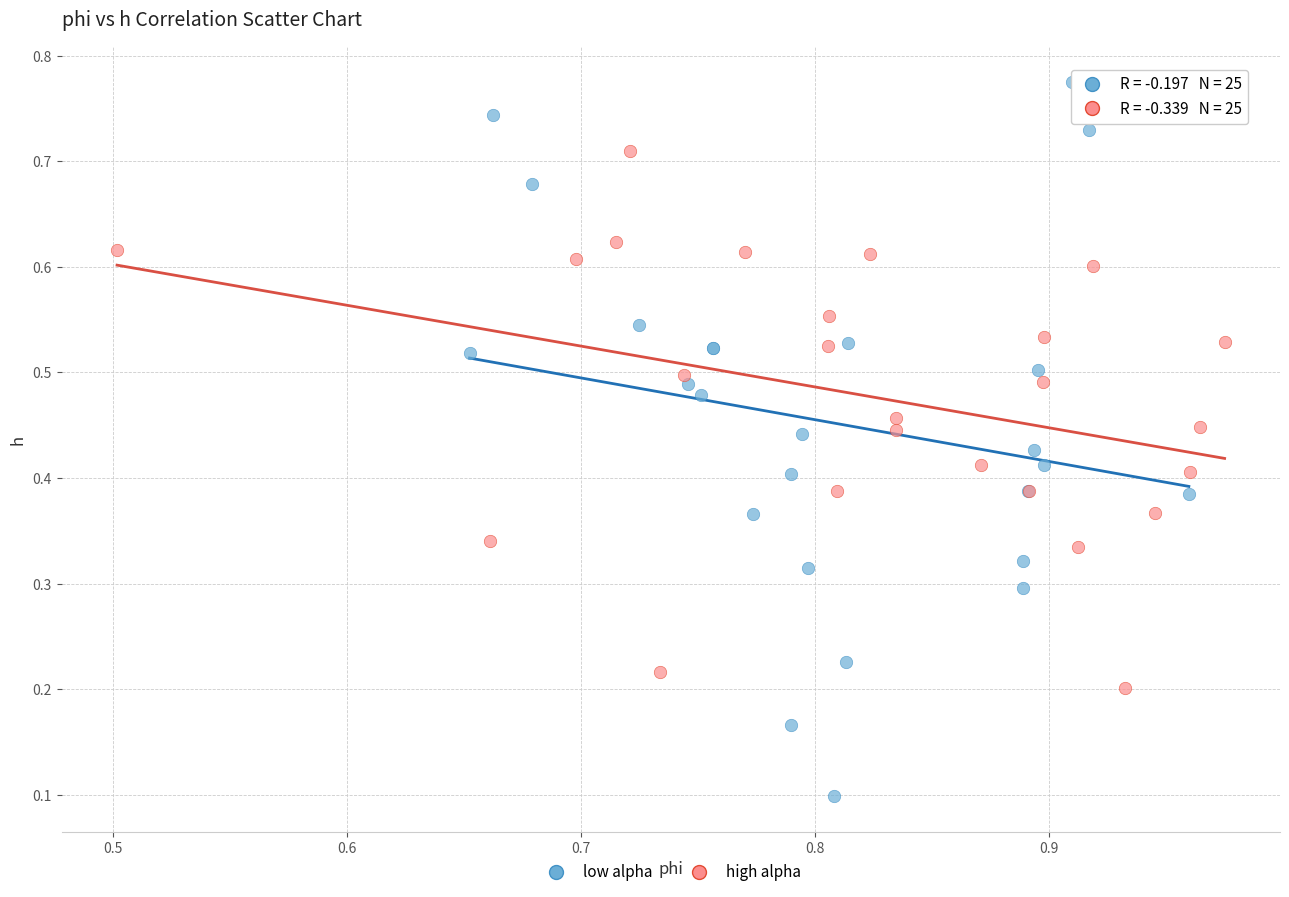

Which series reaches the minimum Y coordinate?

low alpha